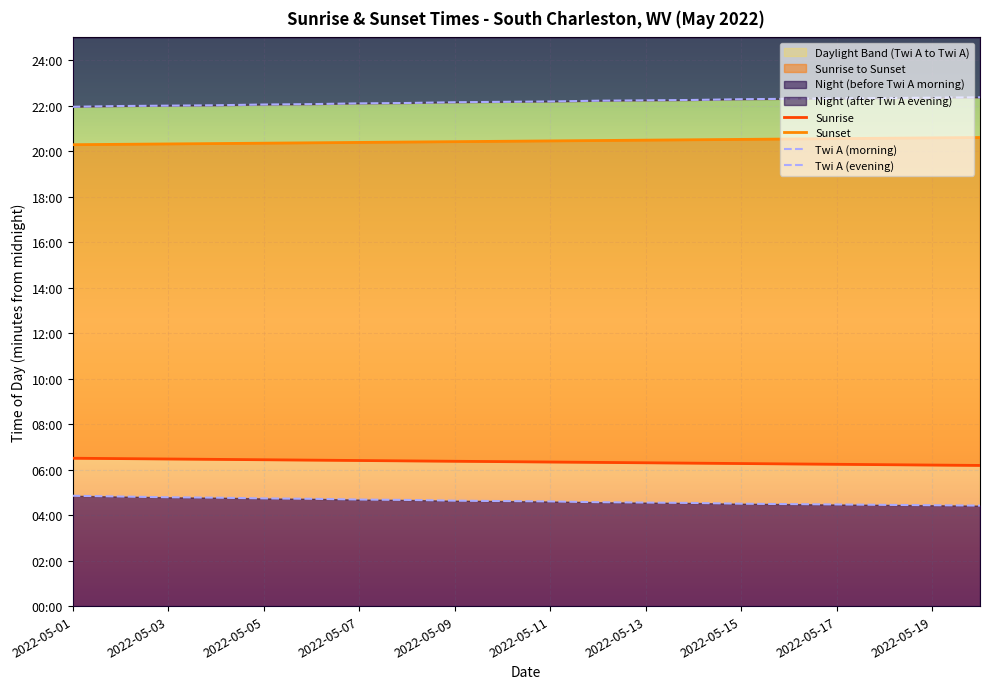

True or false: Sunset has more than 0 interior local peaks.

False